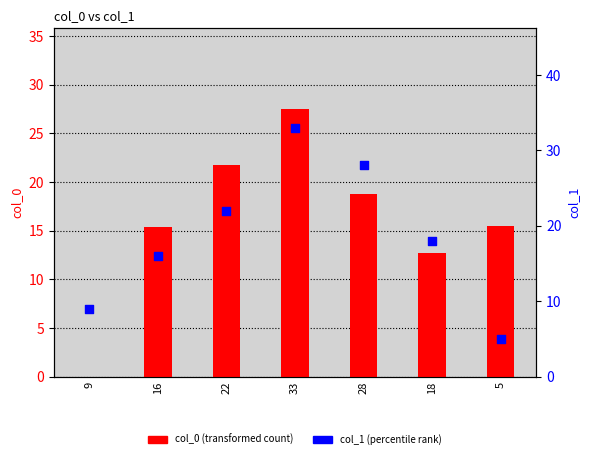

At how many categories does at least one series exceed 15?

6